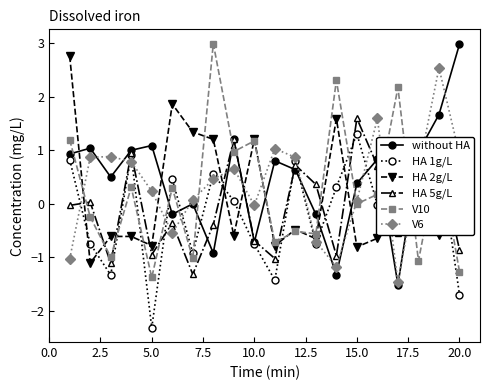

True or false: V6 has more than 1 points higher than both neighbors.

True